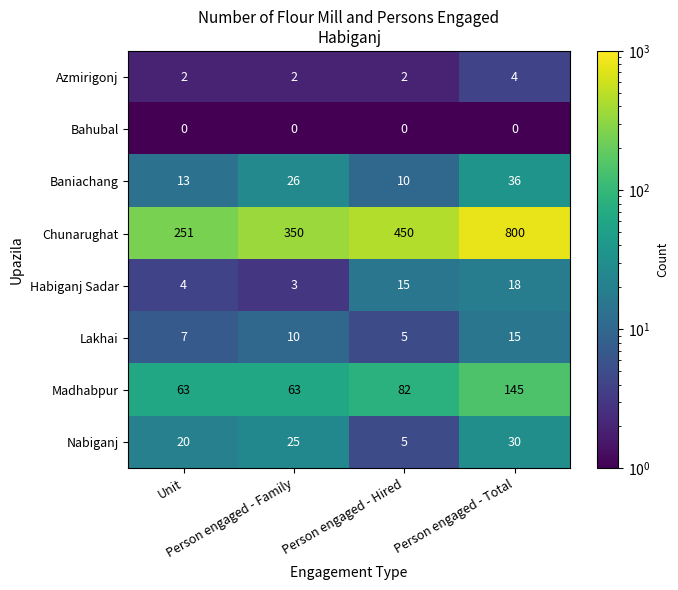

What is the difference between the maximum and minimum values in the Nabiganj series?

25